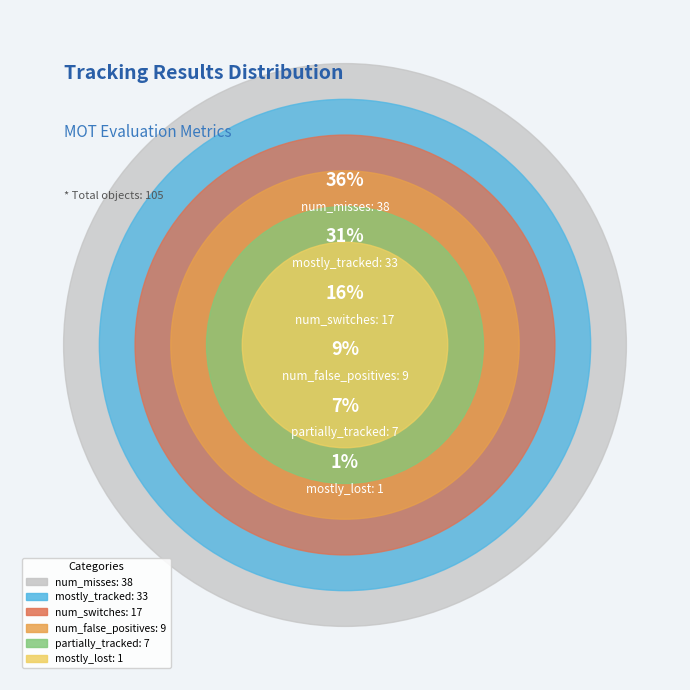

How many slices are in this pie chart?

6